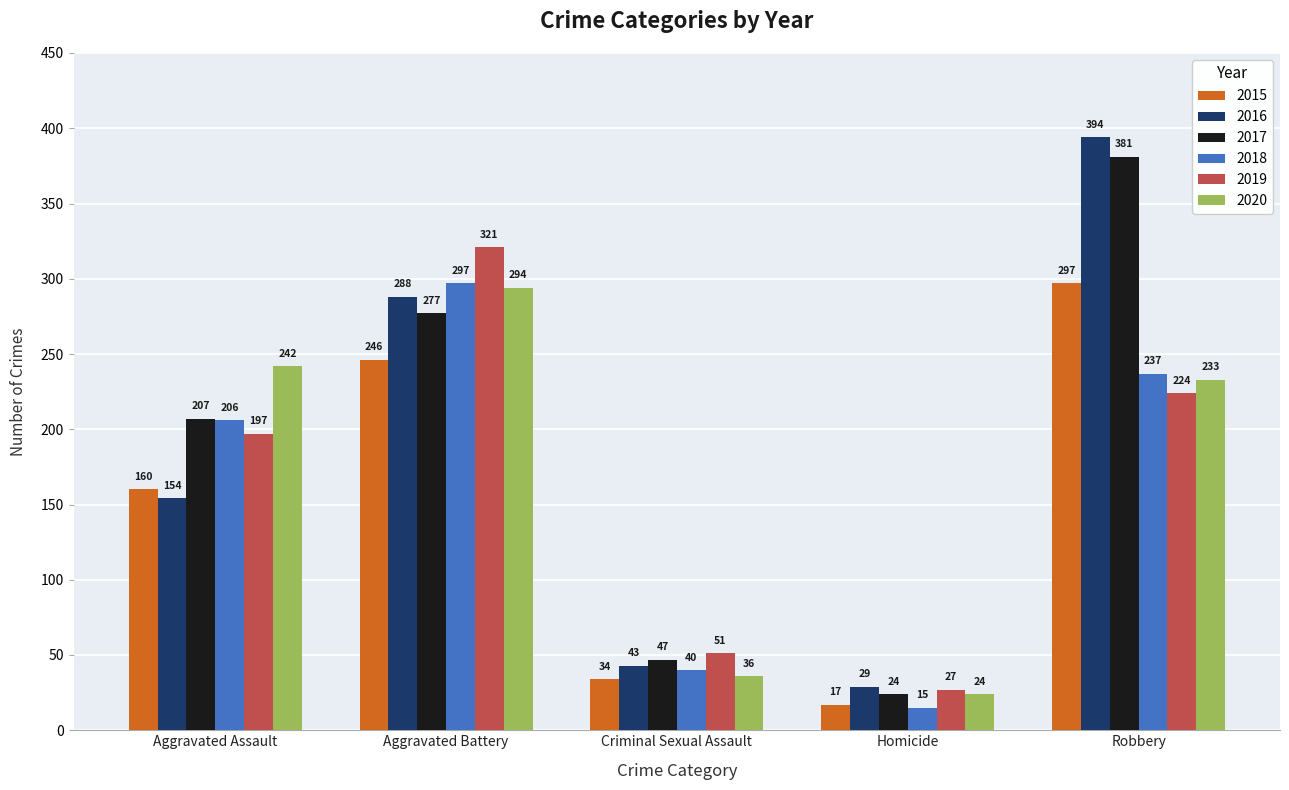

Does the chart contain stacked bars?

No